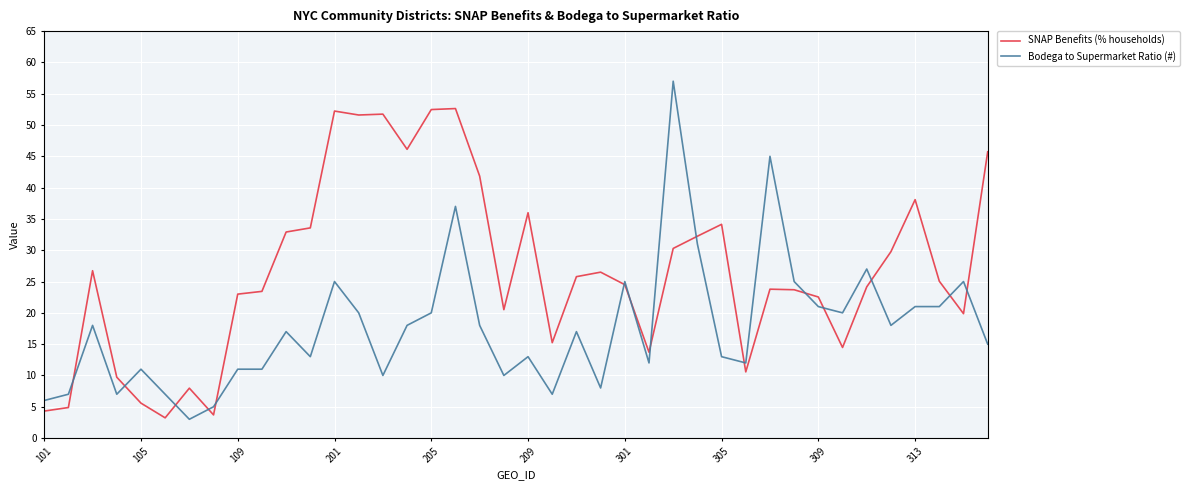

Rank the series by their average value, from highest to lowest.

SNAP Benefits (% households), Bodega to Supermarket Ratio (#)